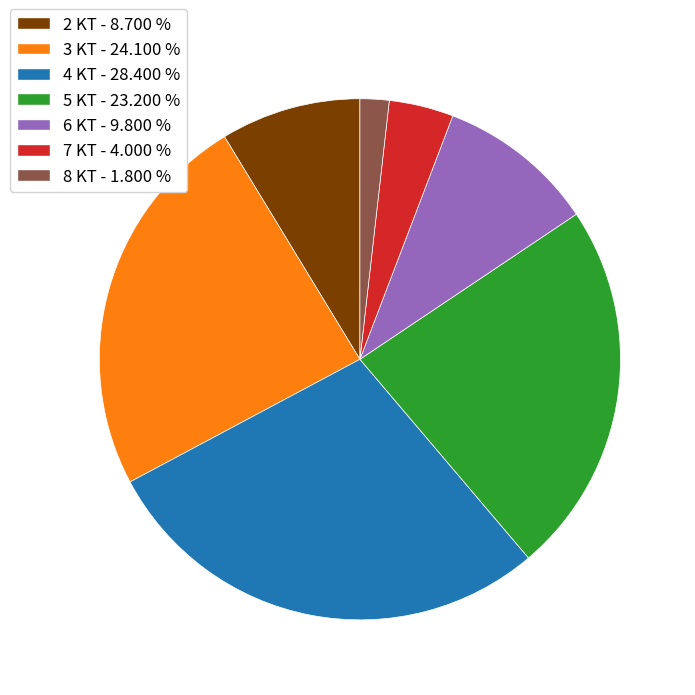

Which has a higher value, 5 KT or 7 KT?

5 KT